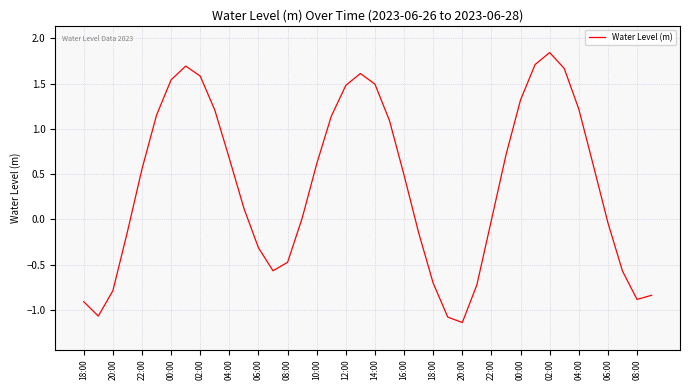

What is the difference between the maximum and minimum values?

3.0